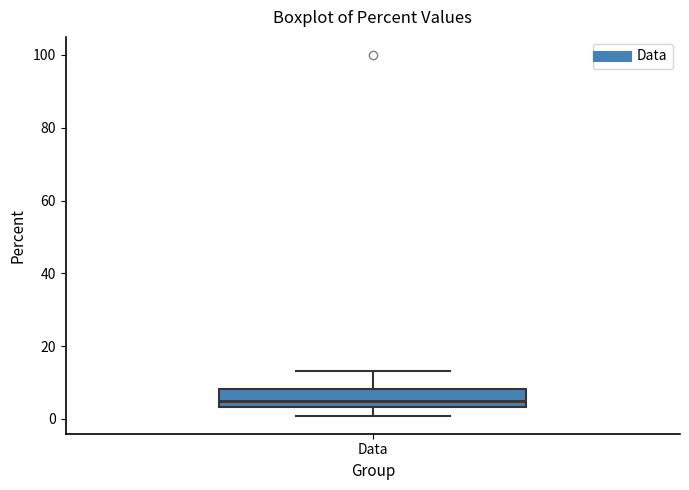

Read this box plot against the y-axis: the position of the median line, the range covered by the box, and the ends of both whiskers. The values are not printed on the chart, so give them approximately, as read against the axis.

median 4 (just above the box's lower edge), box 4 to 8, whiskers 0 to 14